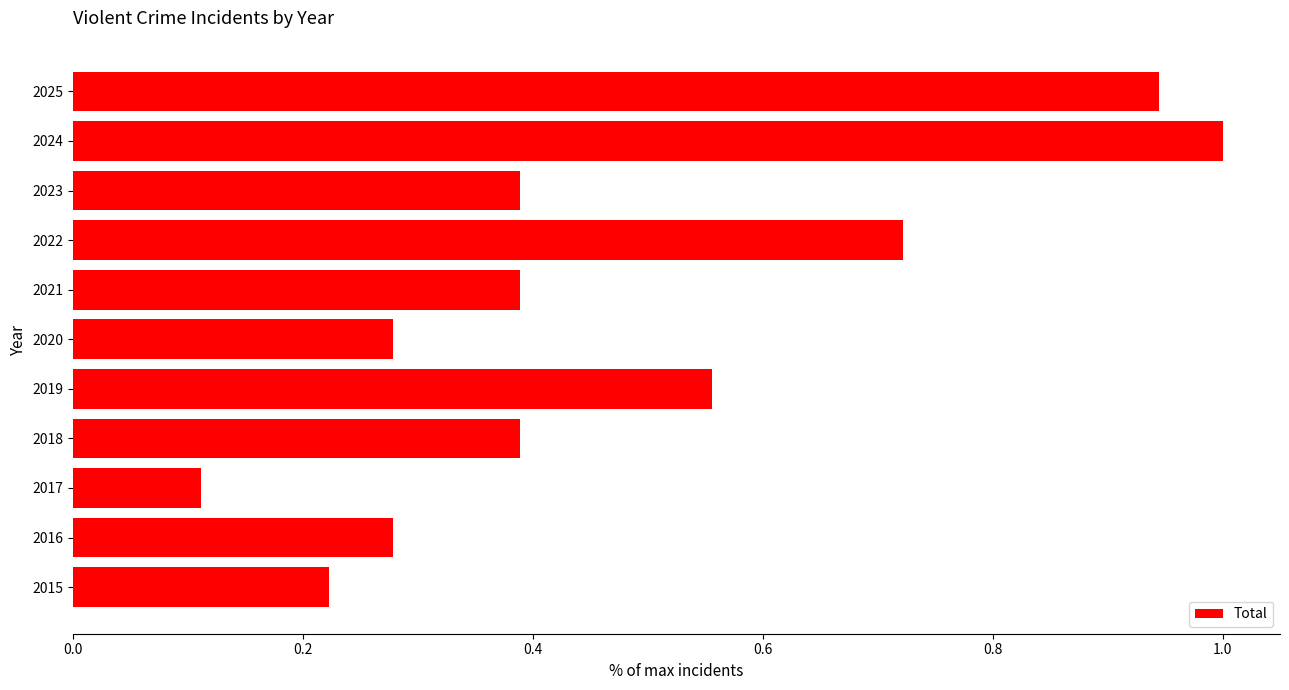

The chart shows a value of 0.2 at 2023. True or false?

False